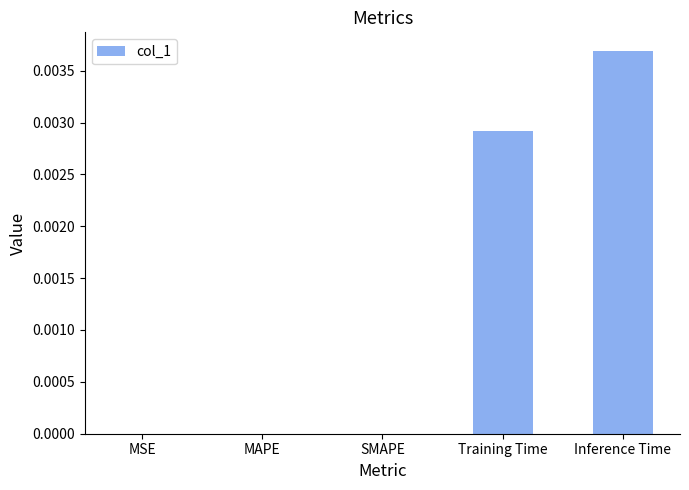

Which has a higher value, Training Time or Inference Time?

Inference Time